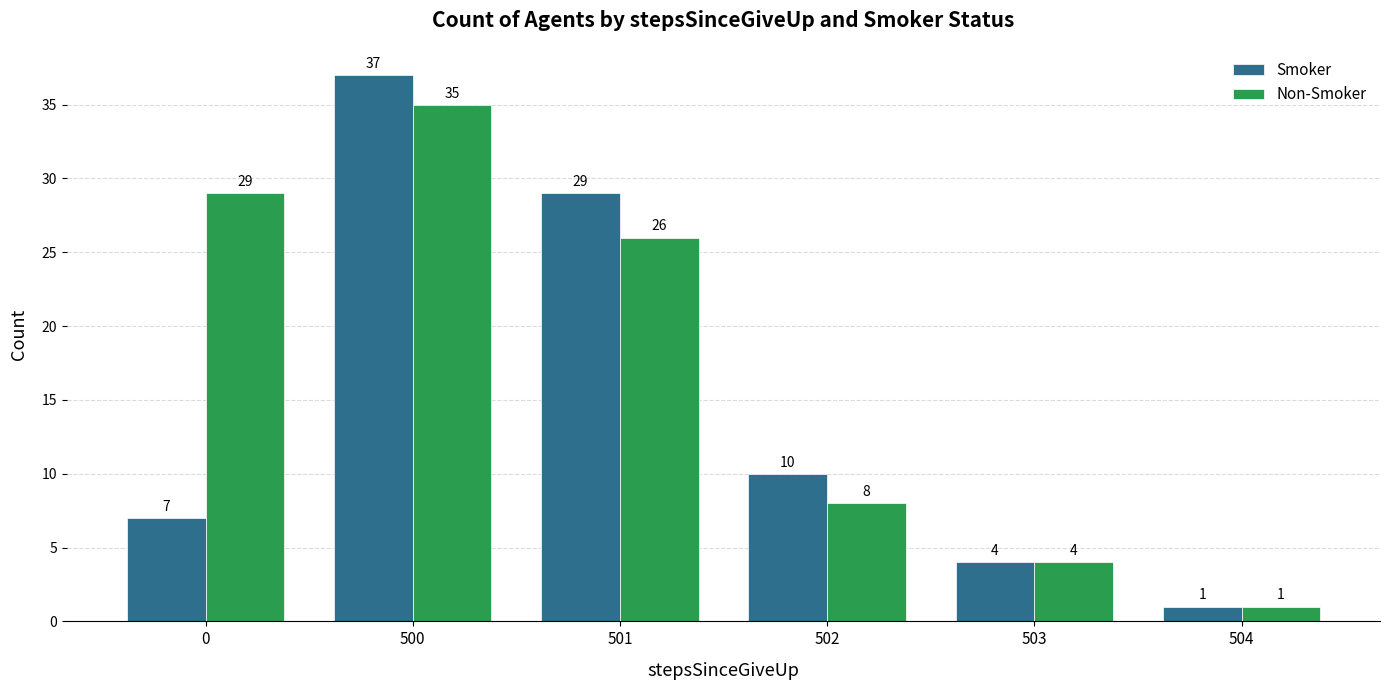

How many categories are shown in the chart?

6